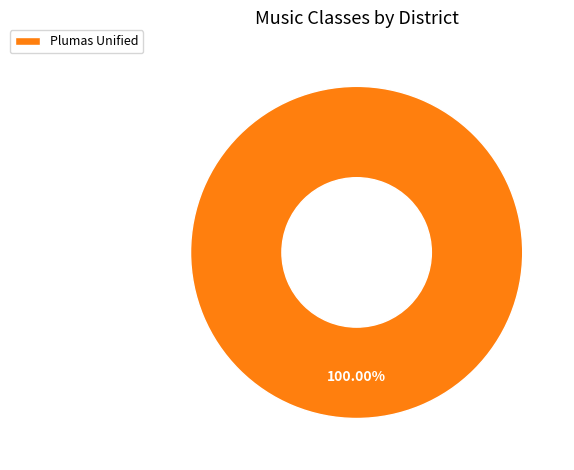

Is there a majority slice in this chart?

Yes